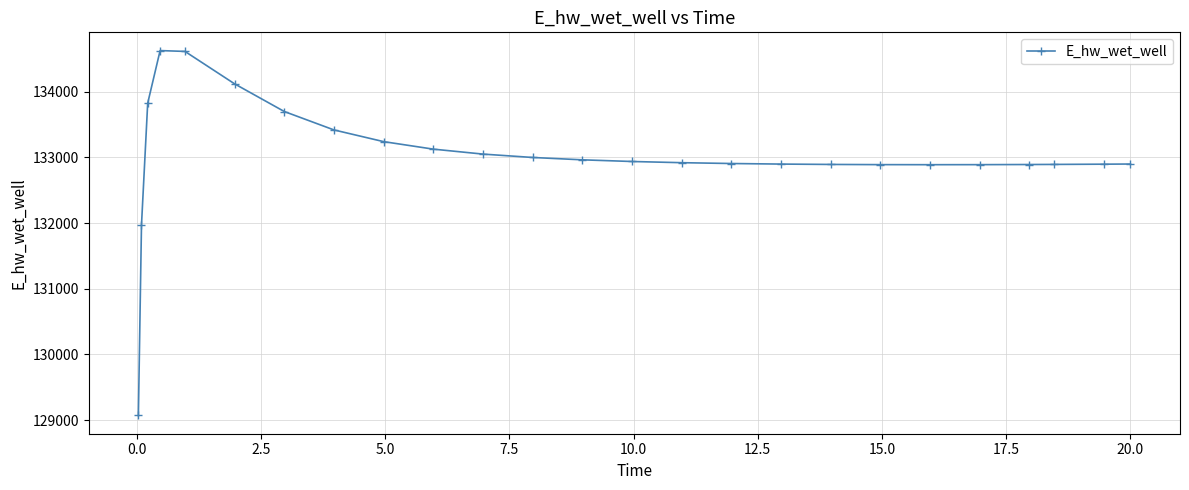

What is the difference between the maximum and minimum values?

5557.6